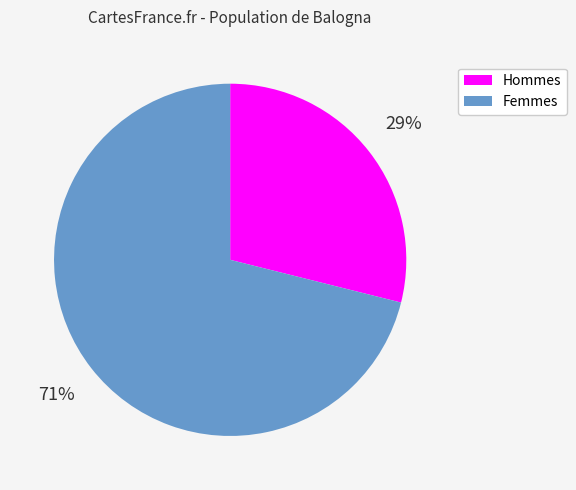

To the nearest percent, what is the average slice percentage?

50%